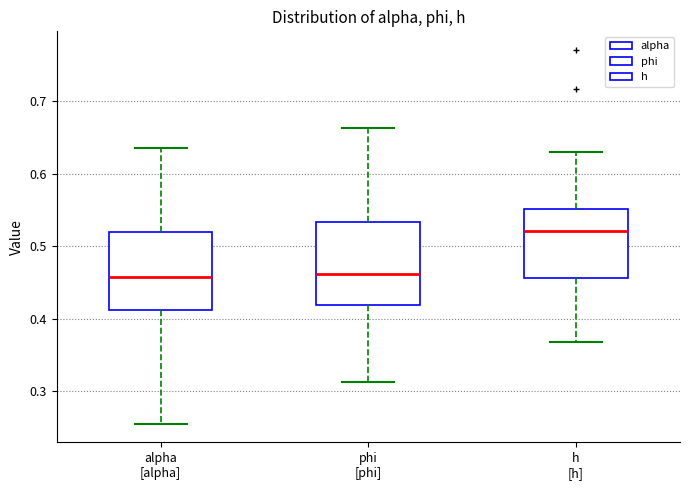

Where does the lower whisker of the box for alpha [alpha] end on the y-axis? The values are not printed on the chart, so give them approximately, as read against the axis.

0.26